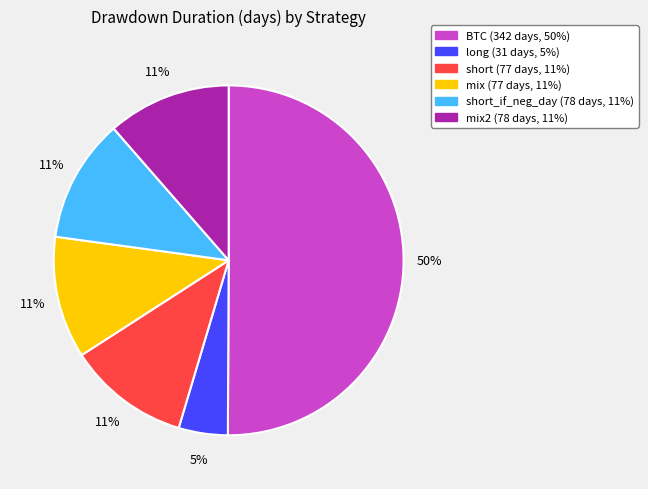

To the nearest percent, what is the average slice percentage?

17%